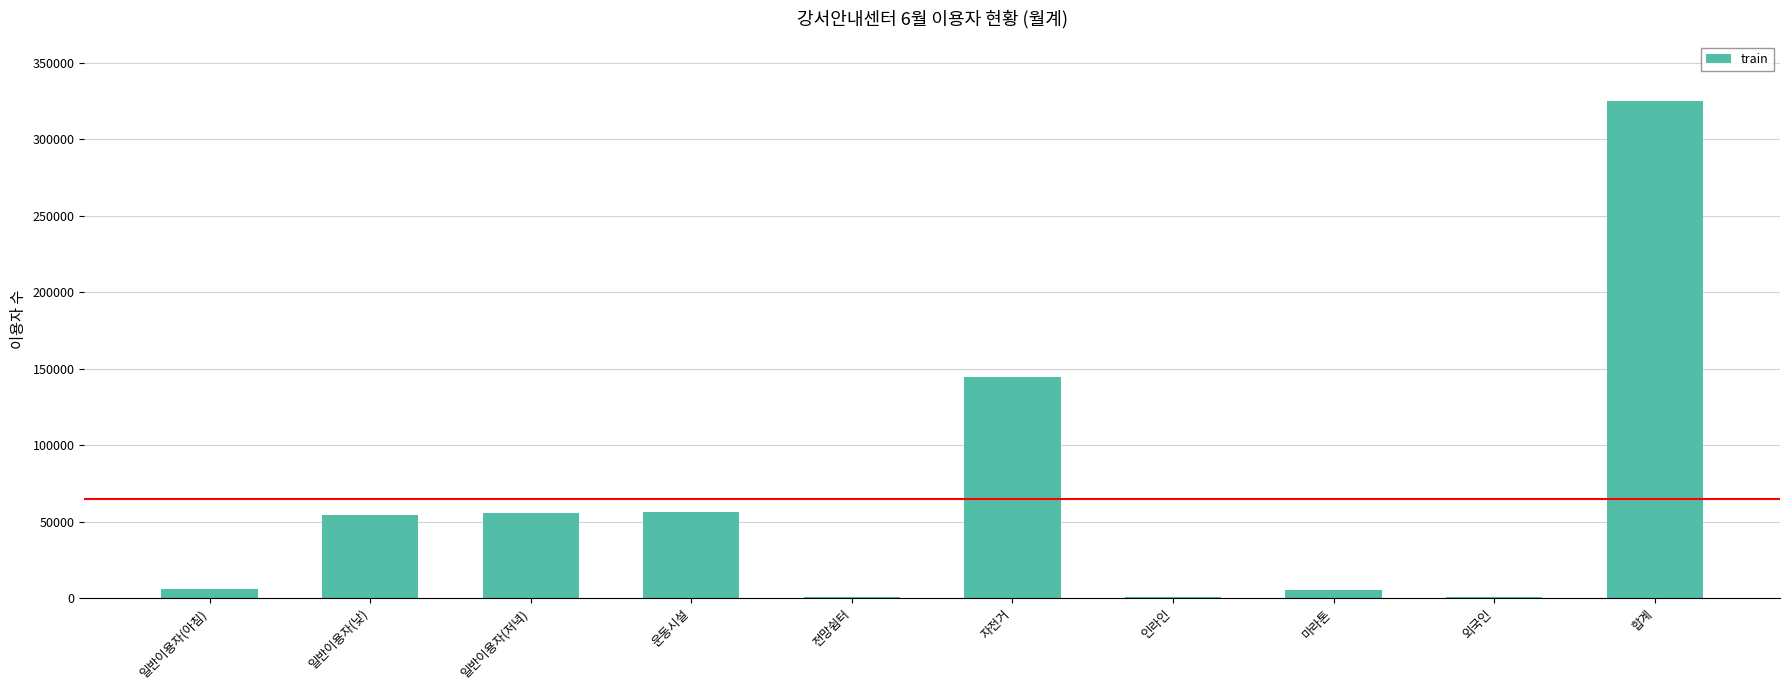

What is the greatest value displayed?

324882